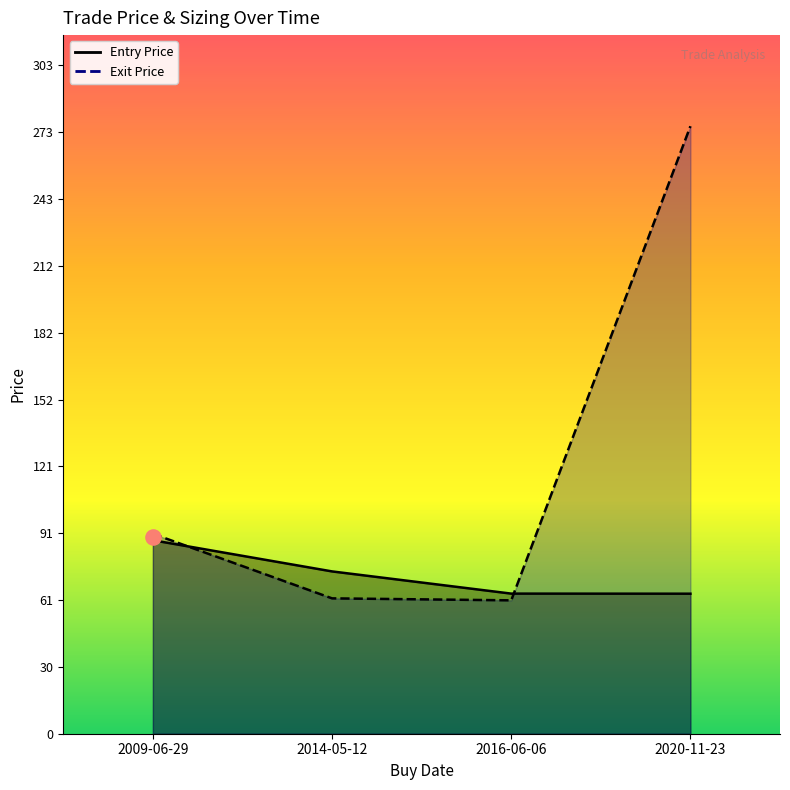

Which series contains the highest Y value?

Exit Price